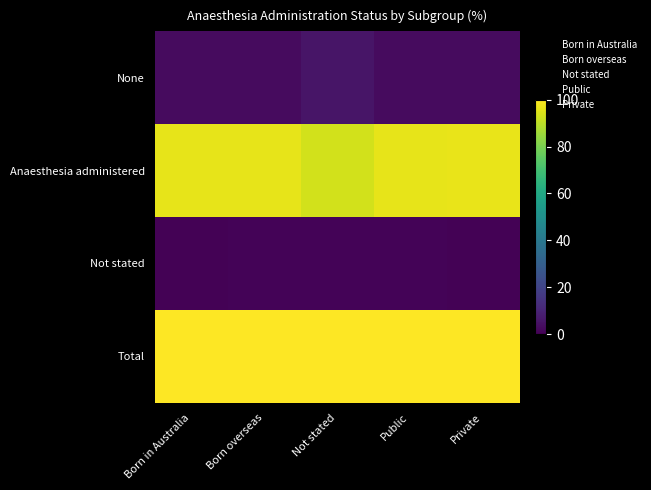

What is the greatest value displayed?

100.0